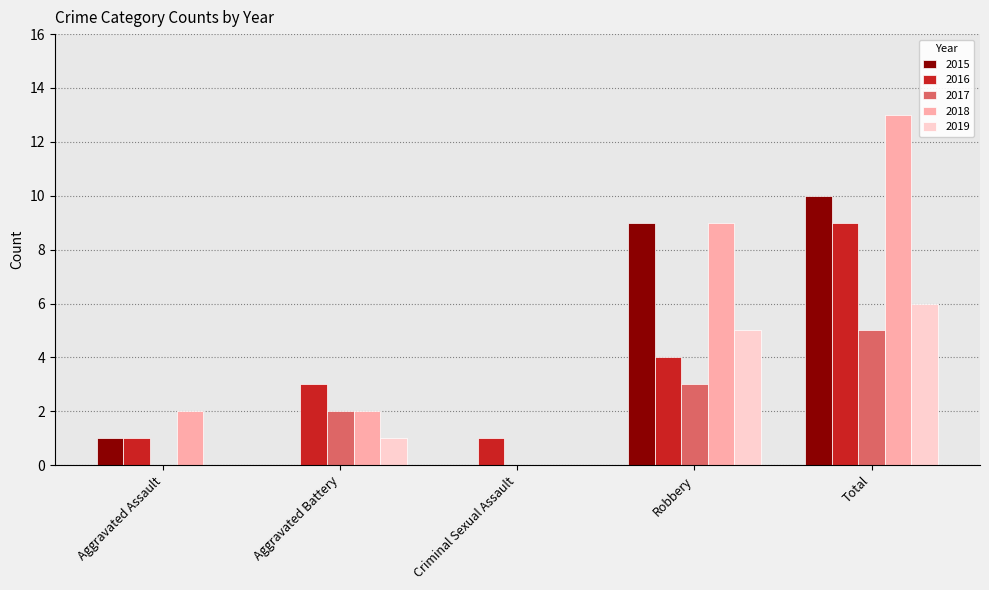

What is the sum of the 2016 values at Aggravated Assault and Total?

10